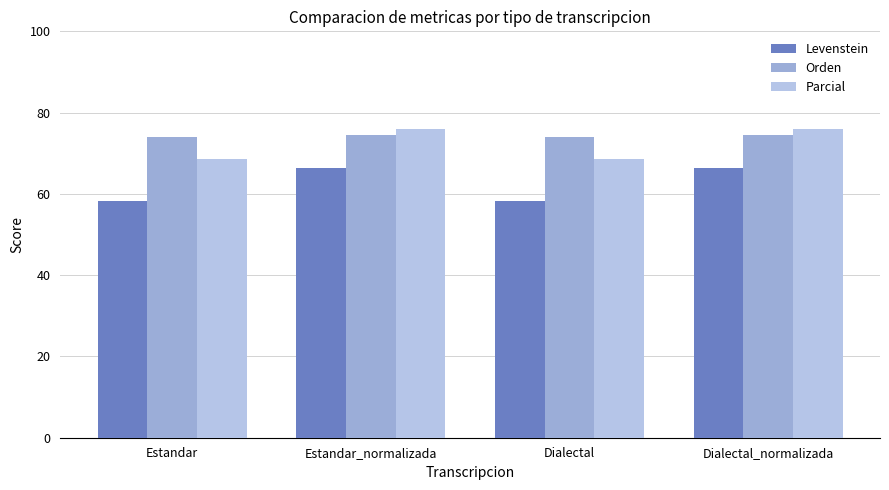

What is the sum of all Parcial values?

289.1